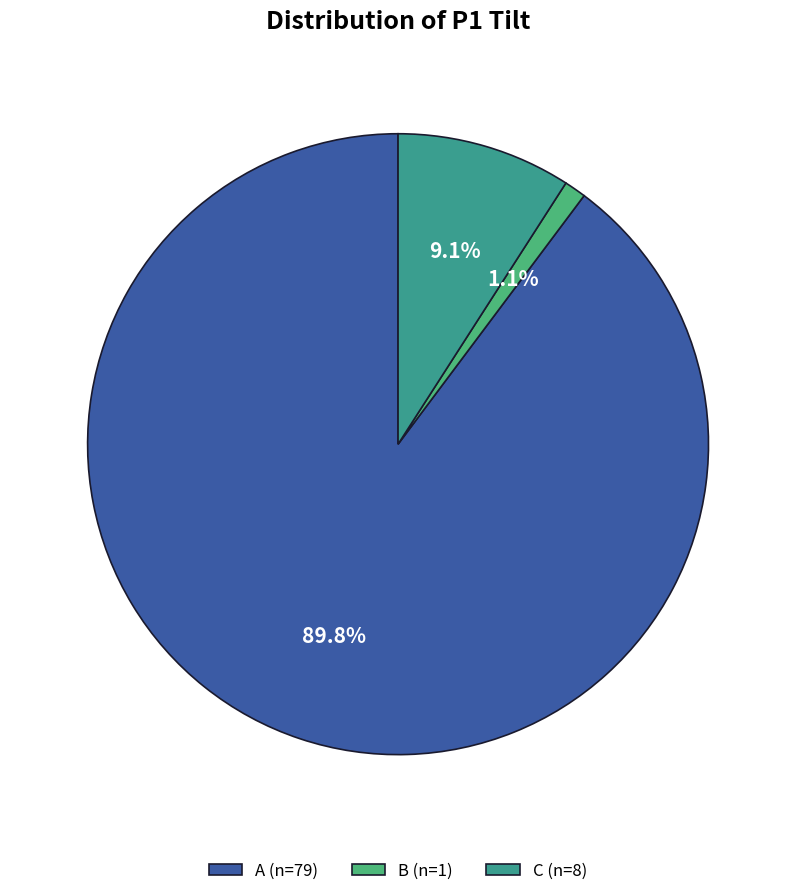

What percentage is the B slice, to the nearest percent?

1%